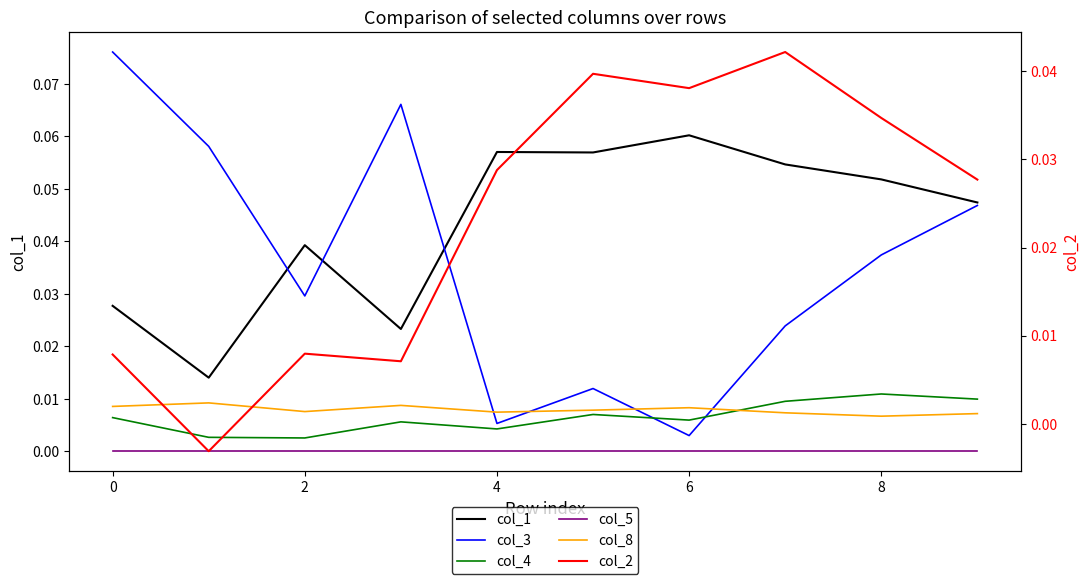

In col_8, how many points are lower than both neighbors (excluding endpoints)?

3